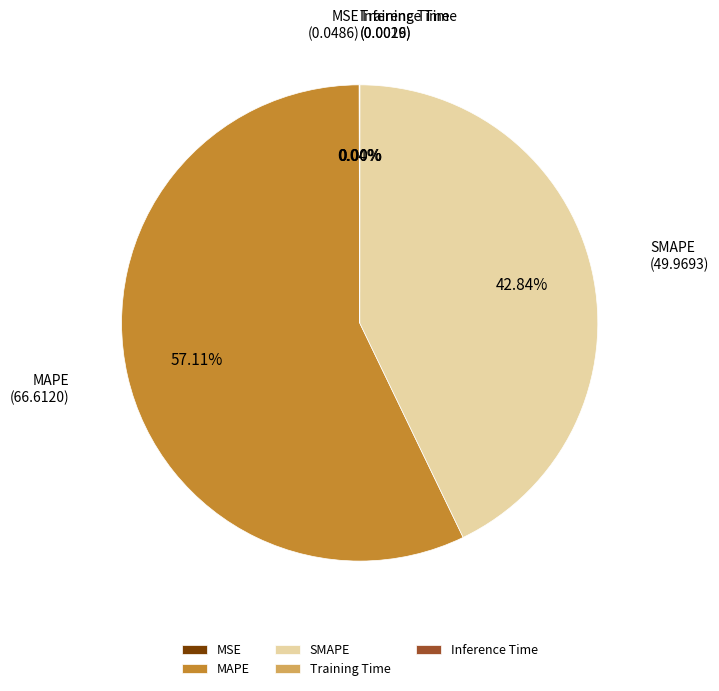

Between SMAPE and MAPE, which is larger?

MAPE